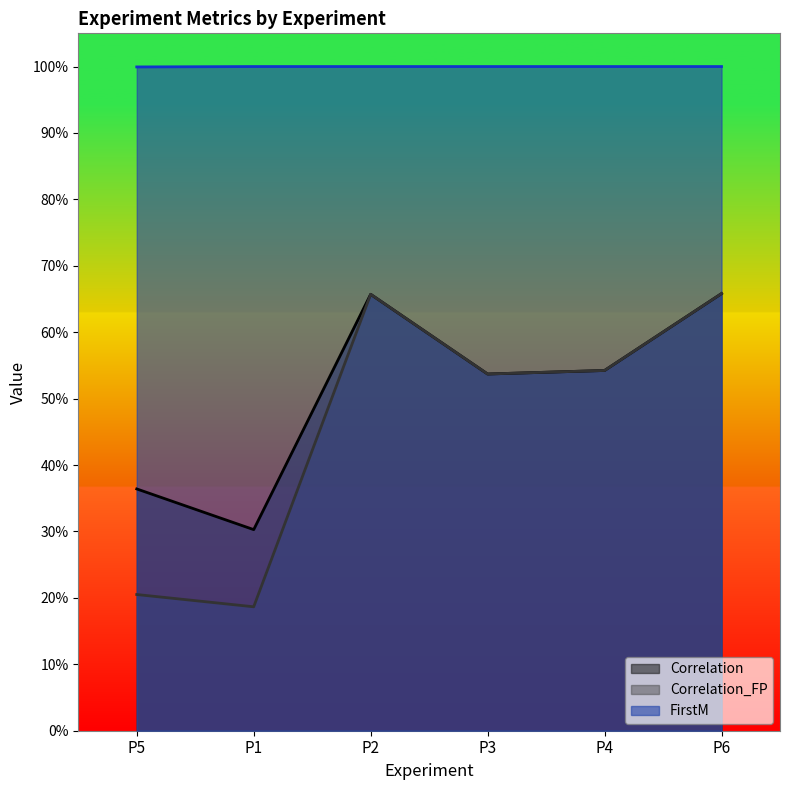

What is the total value across all series at P4?

2.1